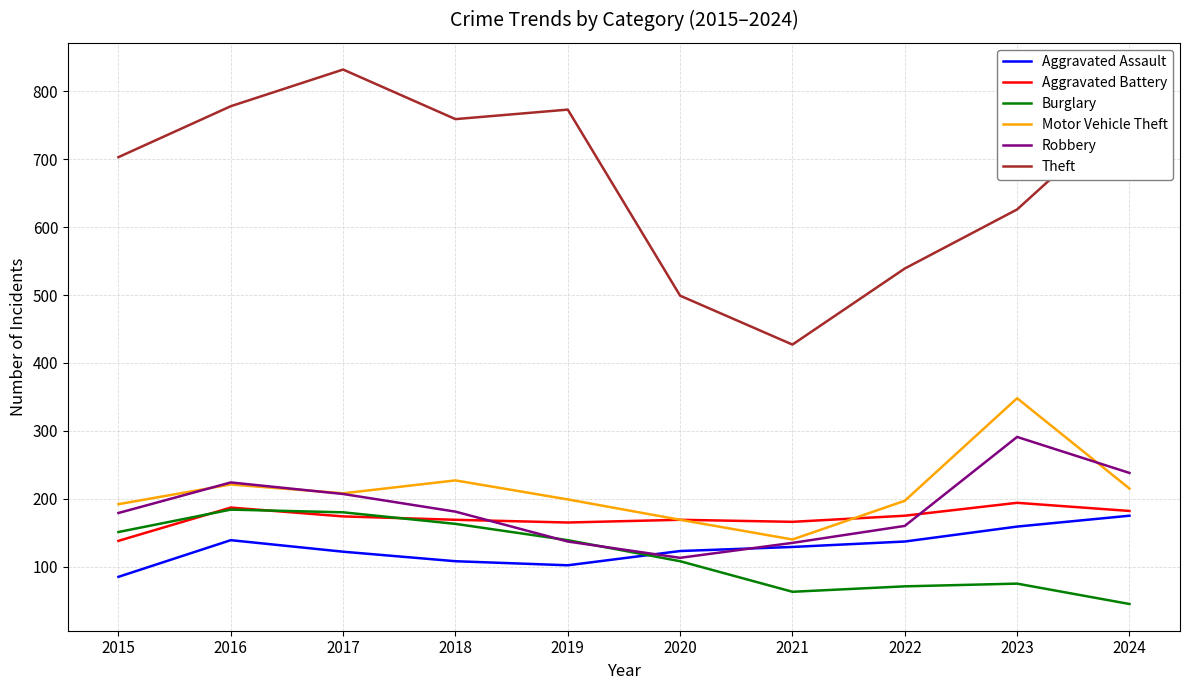

Which series has the largest total across all categories?

Theft